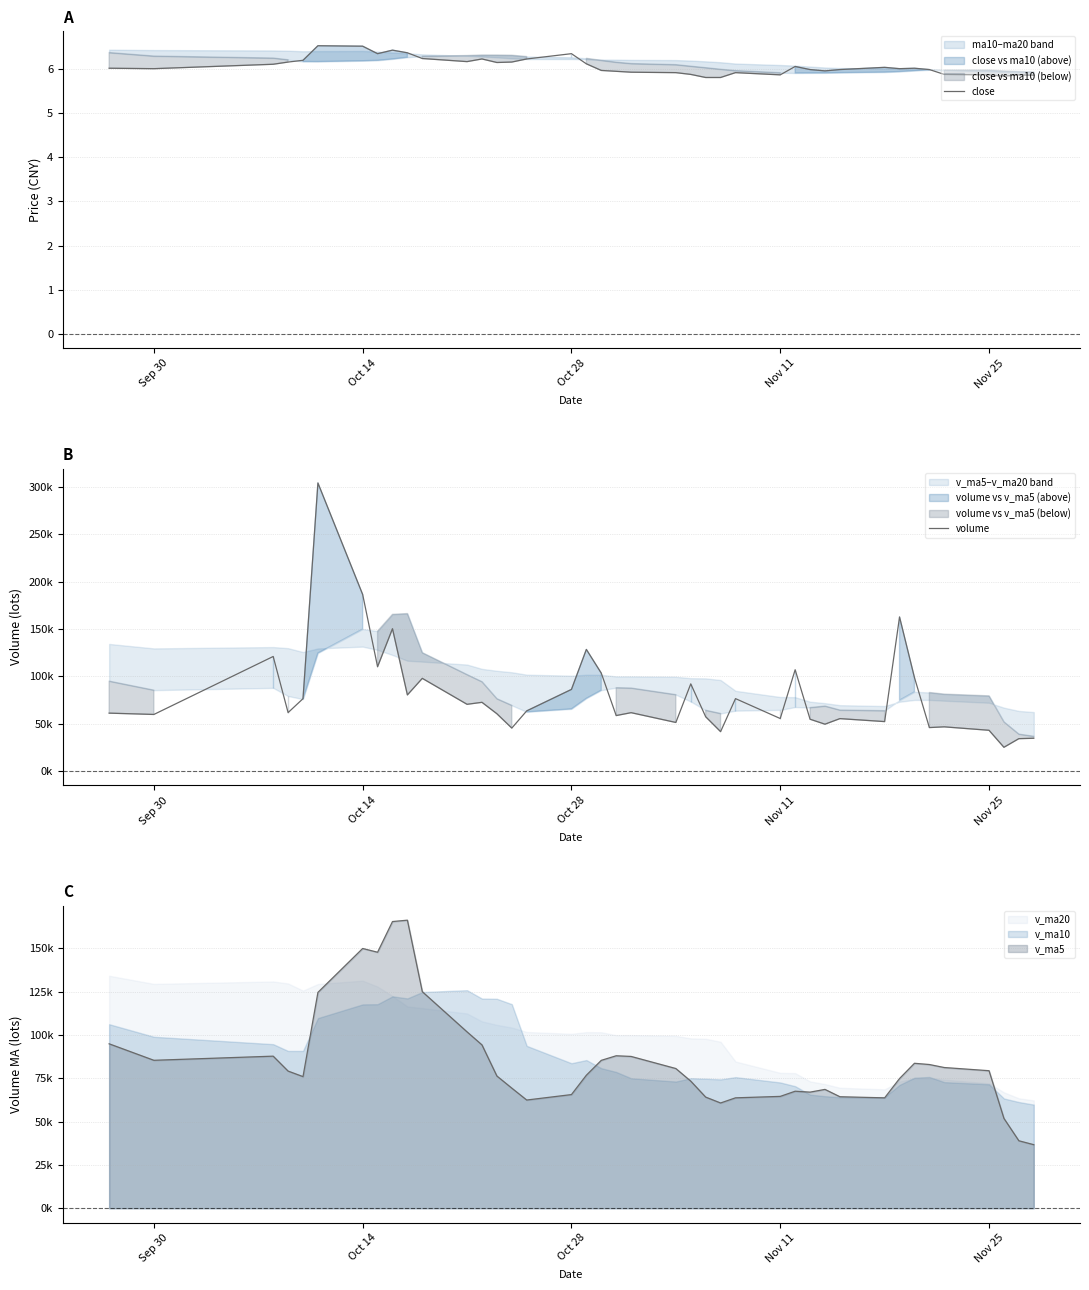

What is the average value of the volume series?

81039.5